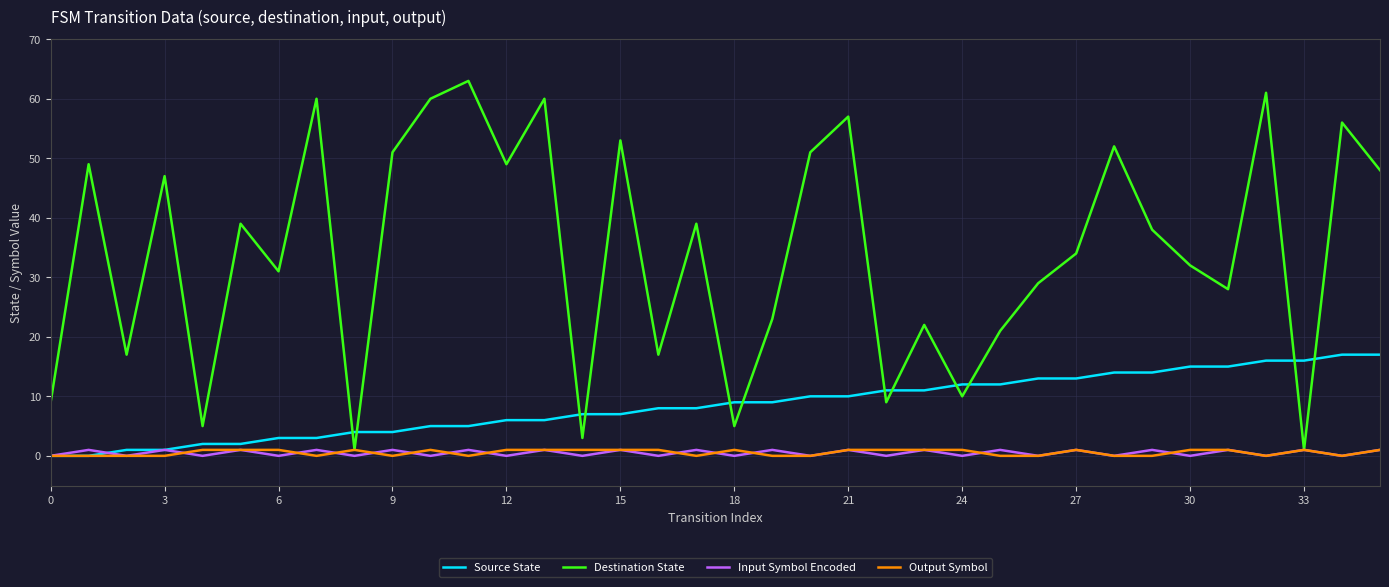

Which series has the widest spread of values?

Destination State